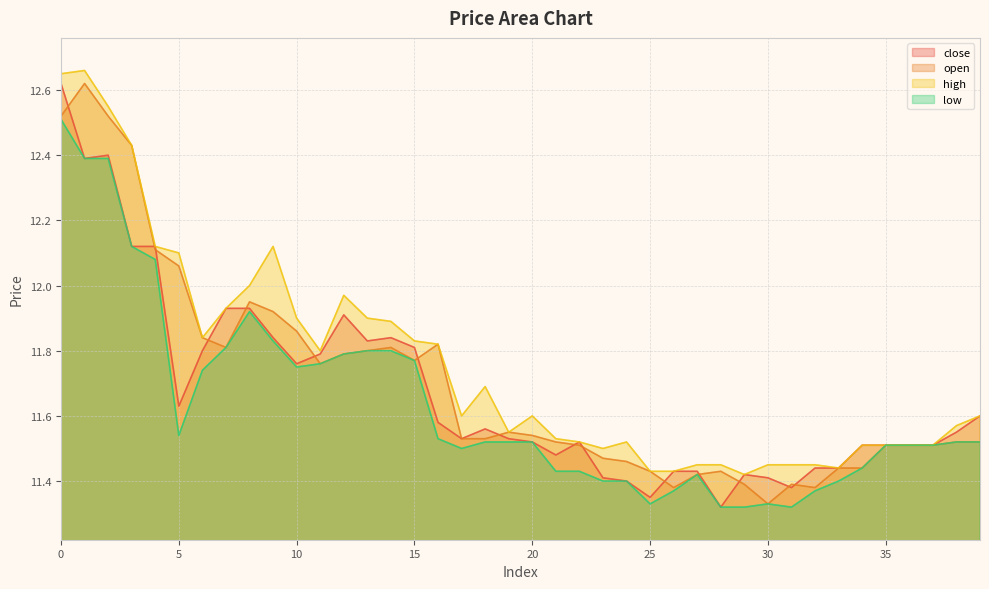

True or false: close and high intersect in this chart.

False